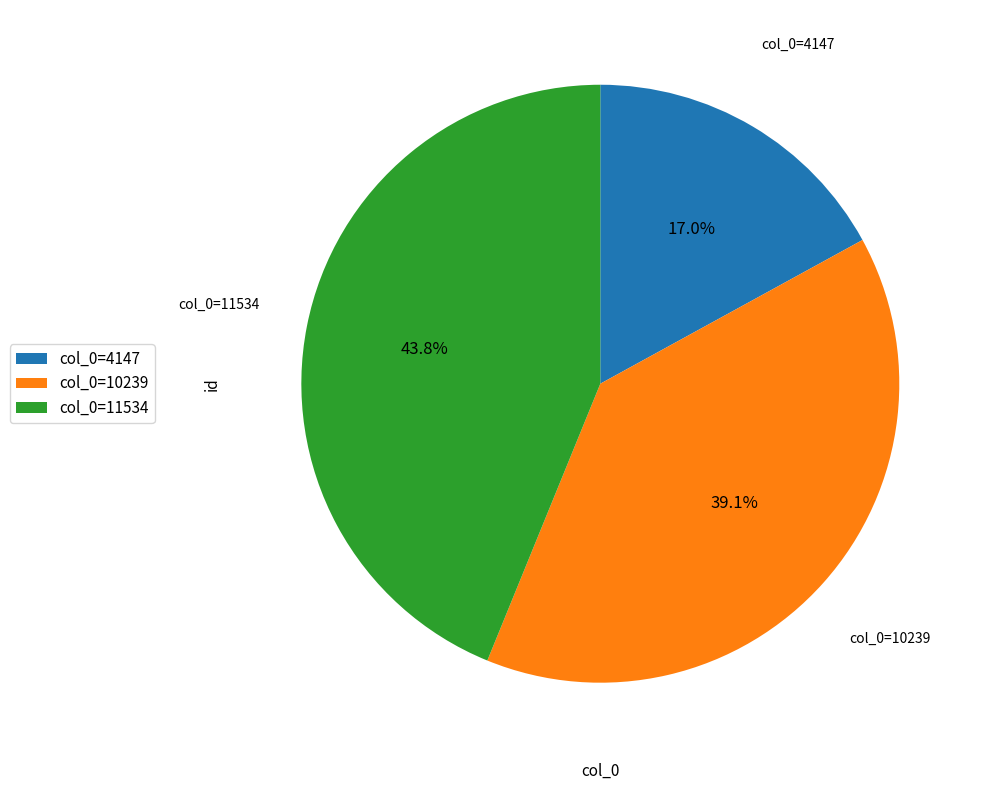

Between col_0=11534 and col_0=10239, which is larger?

col_0=11534